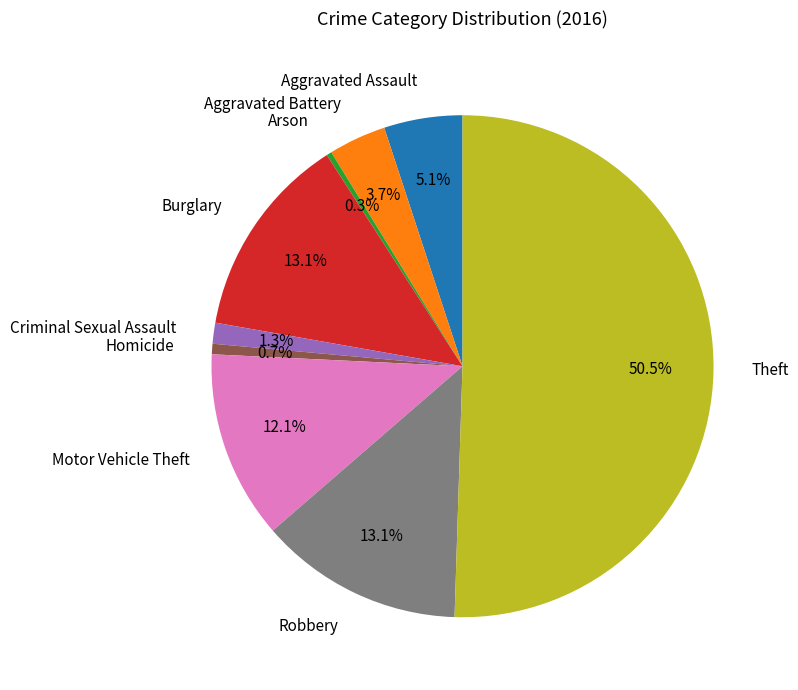

Which category accounts for the majority?

Theft